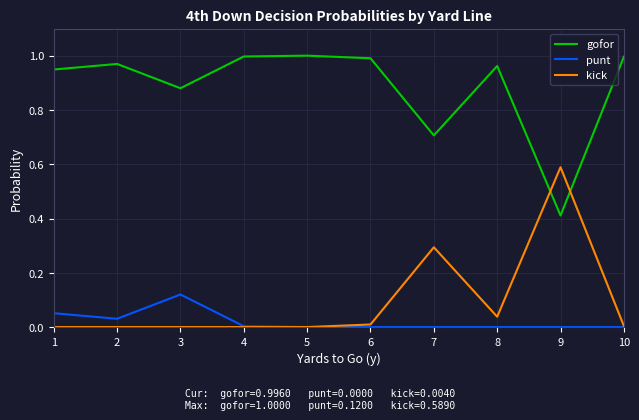

Where is the first local maximum for punt?

3